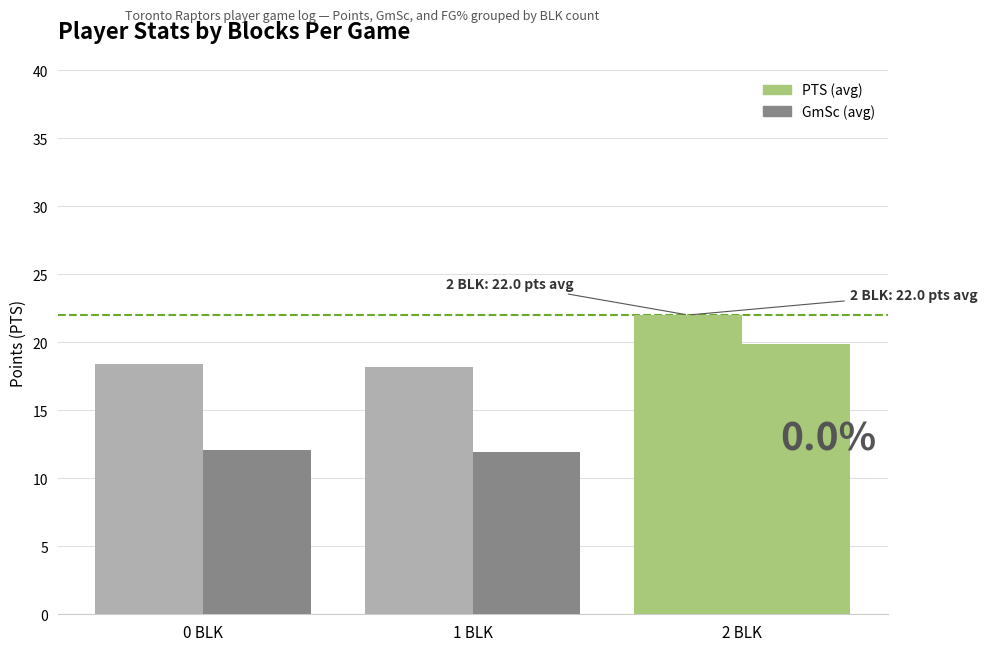

Which series has the largest total across all categories?

PTS (avg)